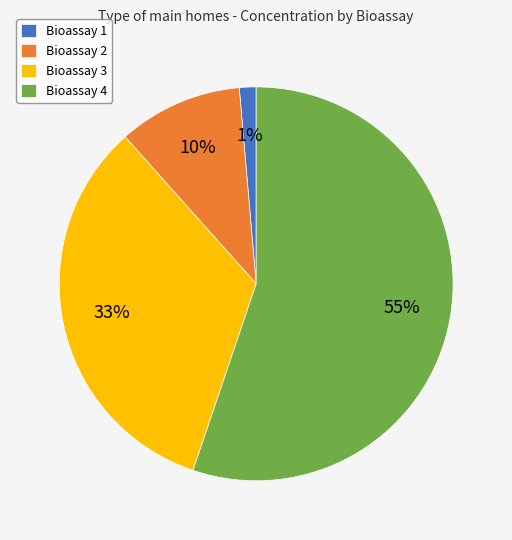

Is Bioassay 4 the majority of the pie?

Yes